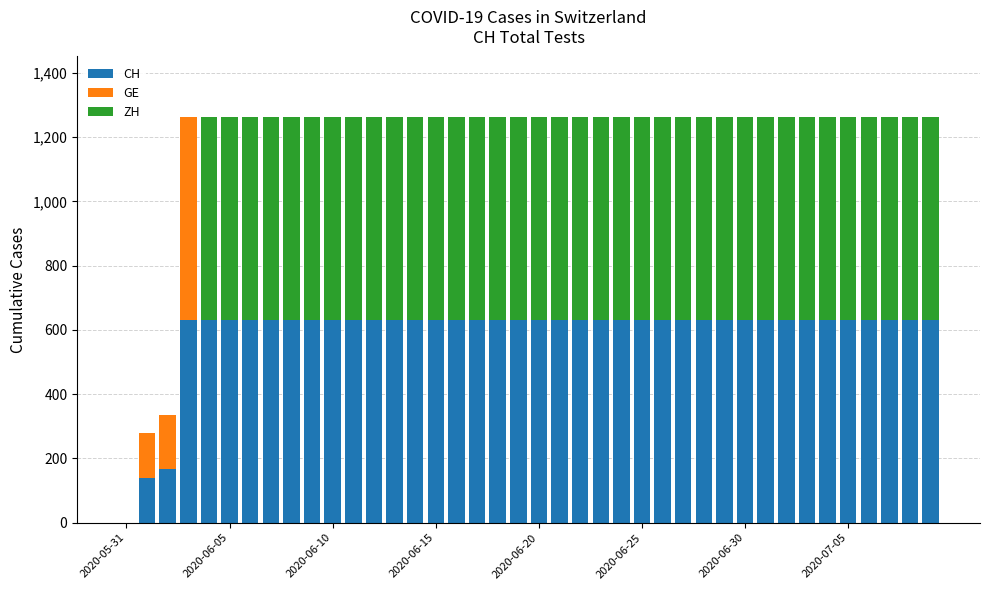

Are the bars horizontal?

No